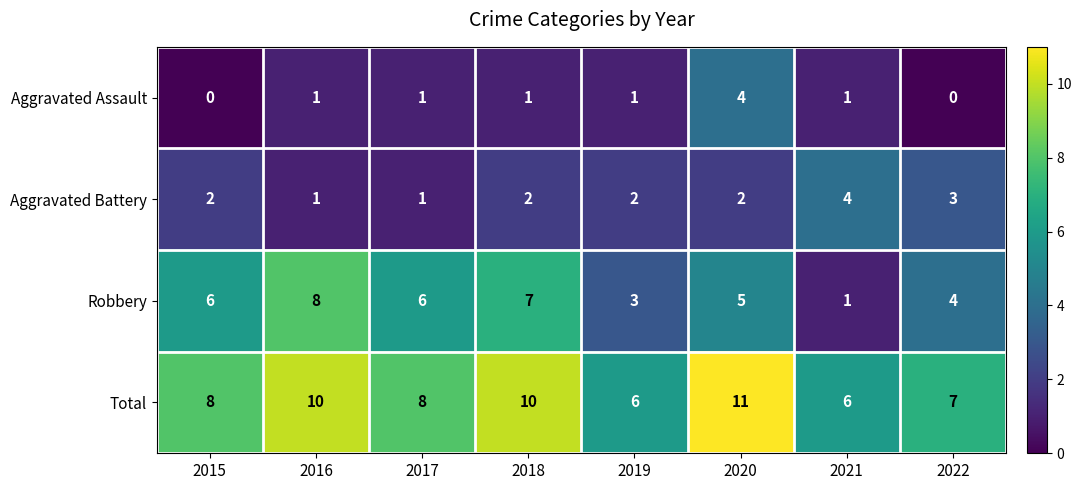

What is the greatest value displayed?

11